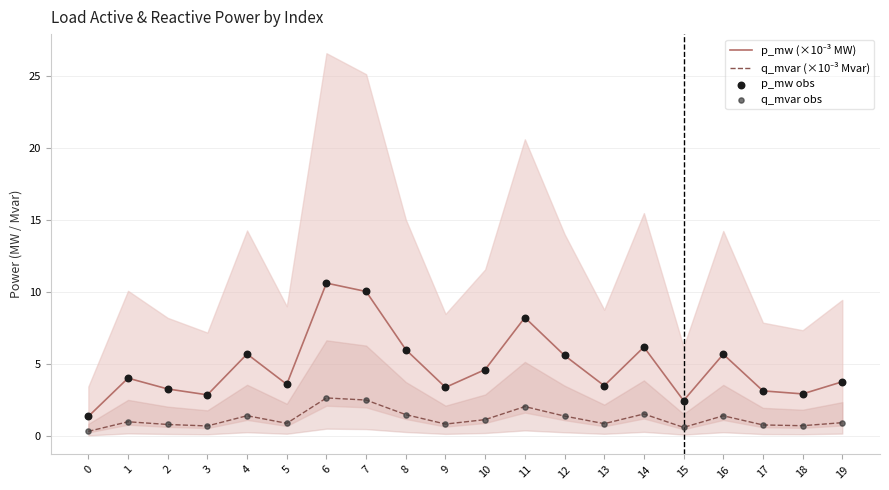

Which series has the largest Y range (max minus min)?

p_mw (×10⁻³ MW)